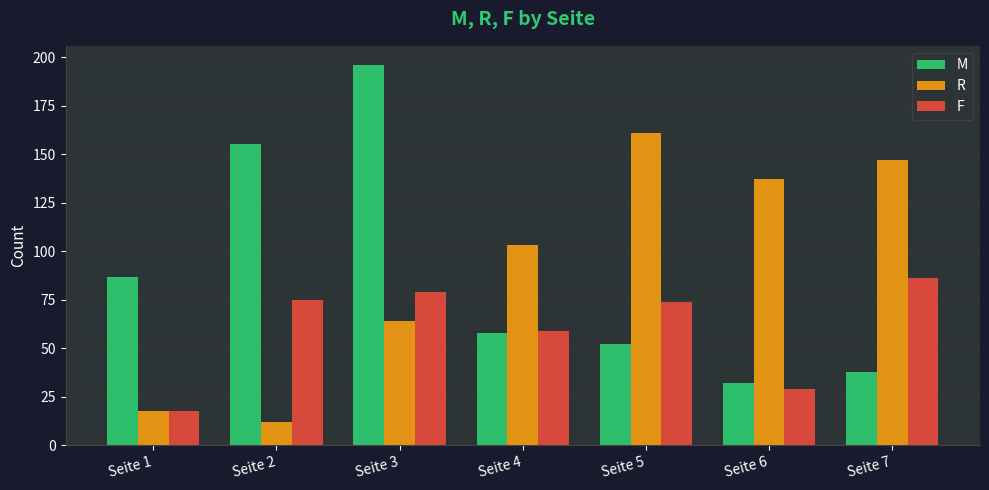

The R series shows 26 at Seite 1. True or false?

False